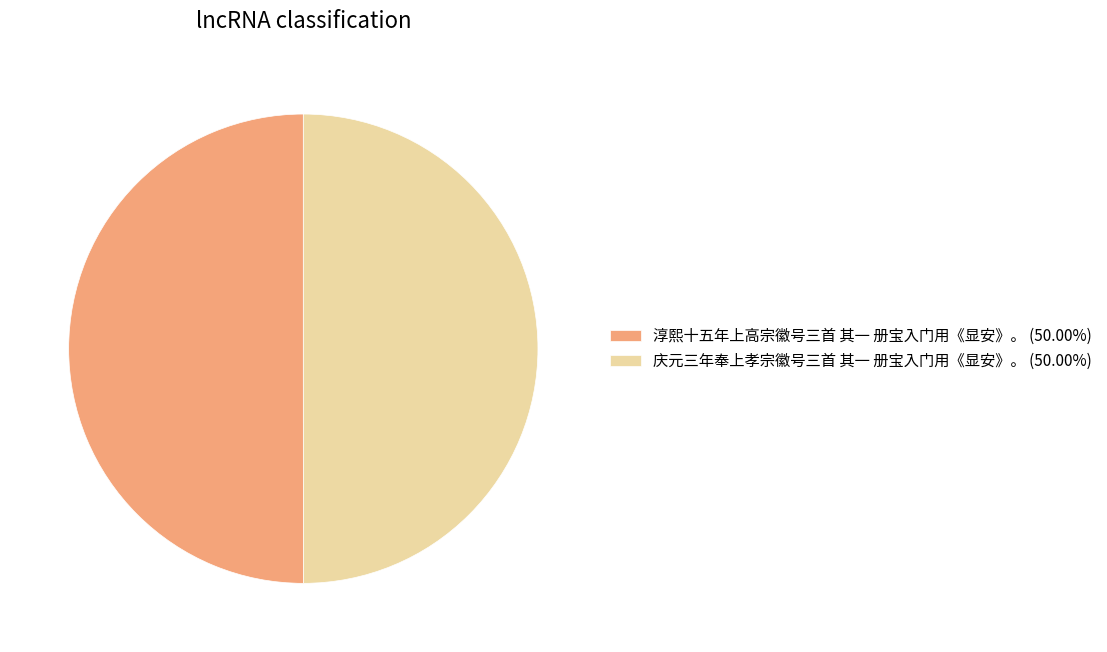

What is the ratio of the value at 庆元三年奉上孝宗徽号三首 其一 册宝入门用《显安》。 (50.00%) to the value at 淳熙十五年上高宗徽号三首 其一 册宝入门用《显安》。 (50.00%)?

1.0